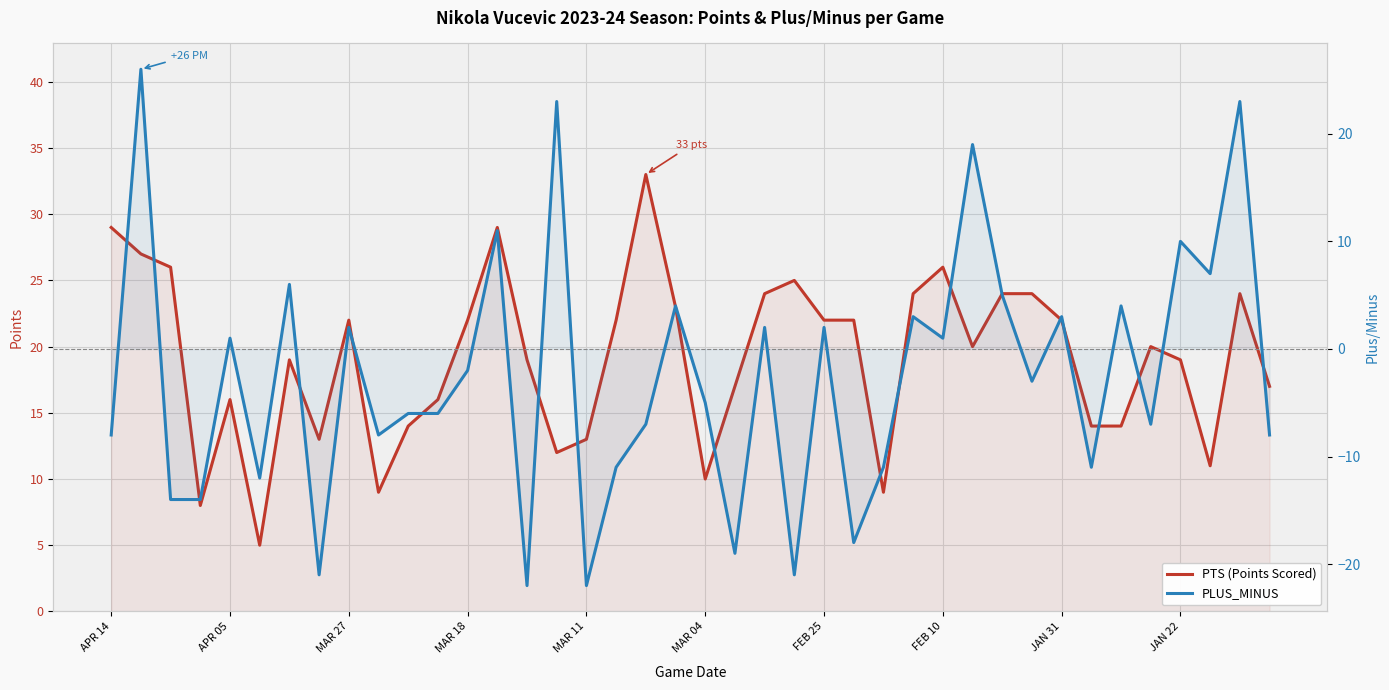

Reading left to right, extract all data points from this chart.

PTS (Points Scored): 29	27	26	8	16	5	19	13	22	9	14	16	22	29	19	12	13	22	33	23	10	17	24	25	22	22	9	24	26	20	24	24	22	14	14	20	19	11	24	17
PLUS_MINUS: -8	26	-14	-14	1	-12	6	-21	2	-8	-6	-6	-2	11	-22	23	-22	-11	-7	4	-5	-19	2	-21	2	-18	-11	3	1	19	5	-3	3	-11	4	-7	10	7	23	-8